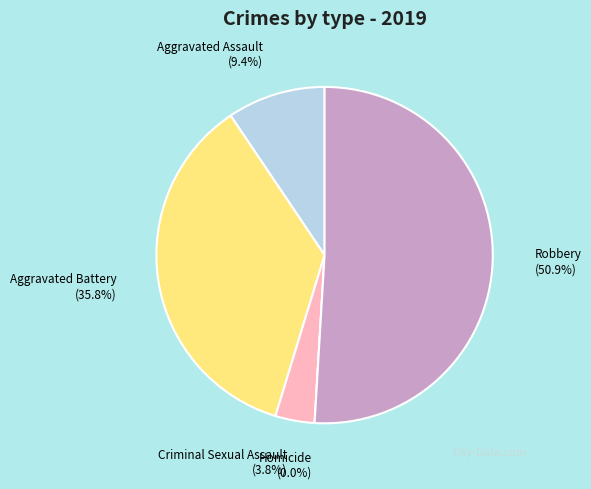

Rank the categories by value from lowest to highest.

Homicide, Criminal Sexual Assault, Aggravated Assault, Aggravated Battery, Robbery